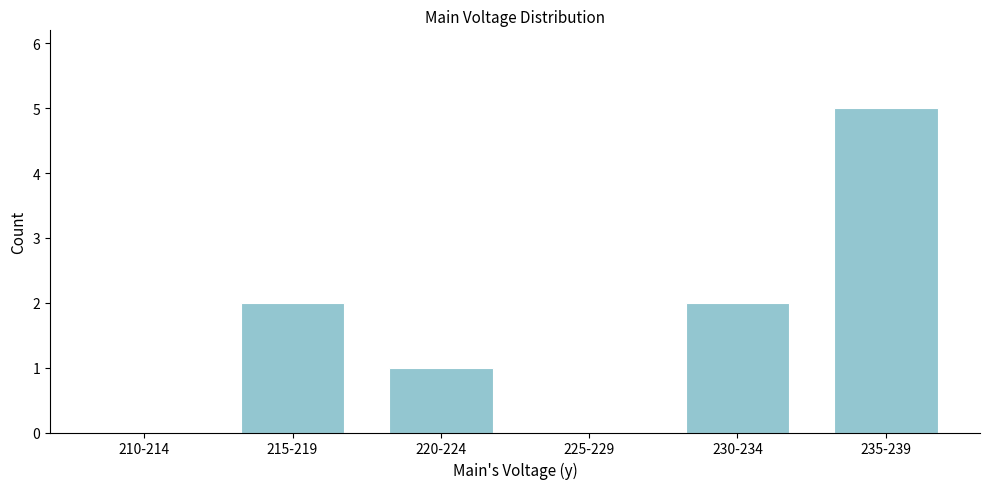

Reading right to left, extract all data points from this chart.

235-239=5	230-234=2	225-229=0	220-224=1	215-219=2	210-214=0